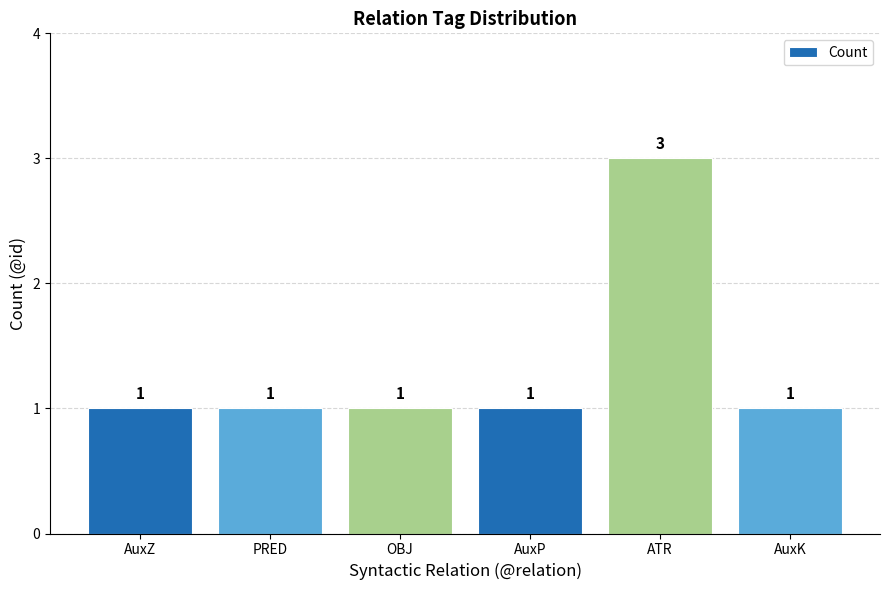

What is the sum of all values?

8